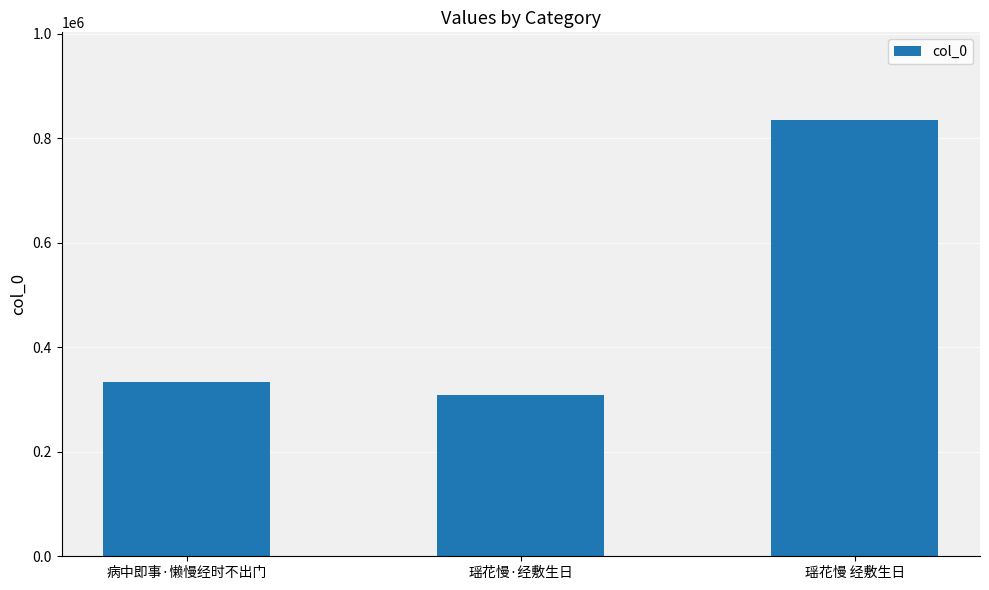

What is the ratio of the value at 瑶花慢·经敷生日 to the value at 病中即事·懒慢经时不出门?

0.9